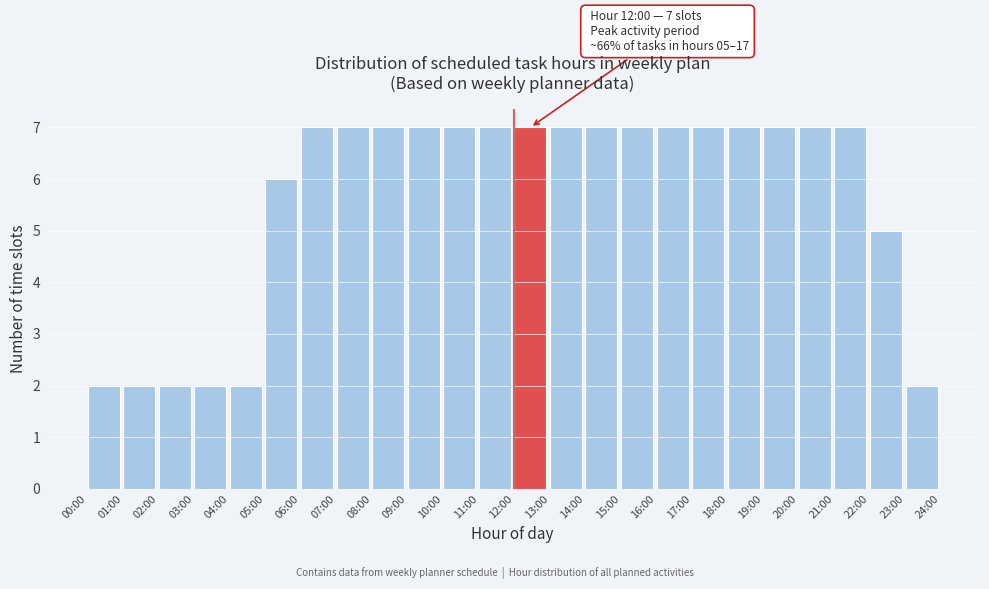

Reading left to right, list all the values displayed in this chart.

00:00=2	01:00=2	02:00=2	03:00=2	04:00=2	05:00=6	06:00=7	07:00=7	08:00=7	09:00=7	10:00=7	11:00=7	12:00=7	13:00=7	14:00=7	15:00=7	16:00=7	17:00=7	18:00=7	19:00=7	20:00=7	21:00=7	22:00=5	23:00=2